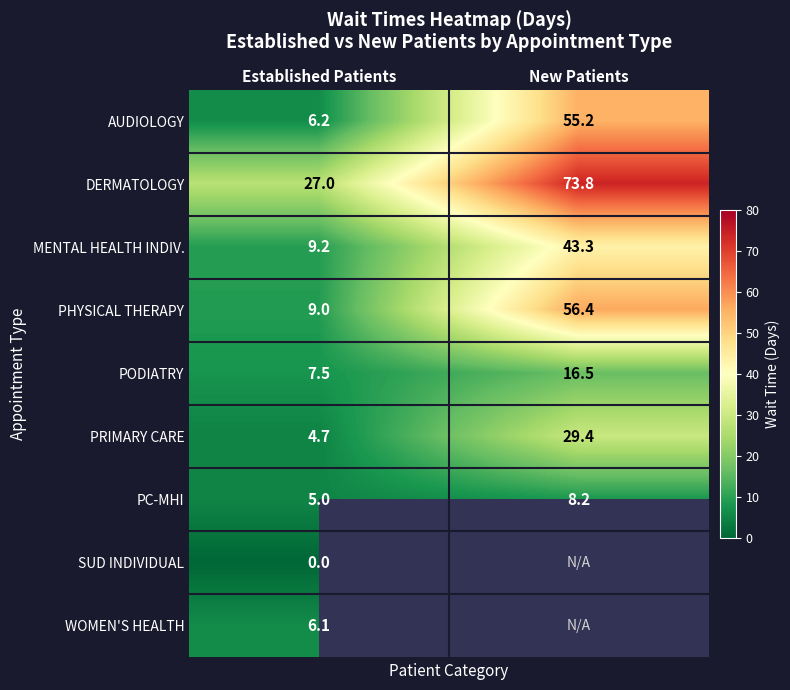

List the labels in order of DERMATOLOGY value, smallest first.

Established Patients, New Patients